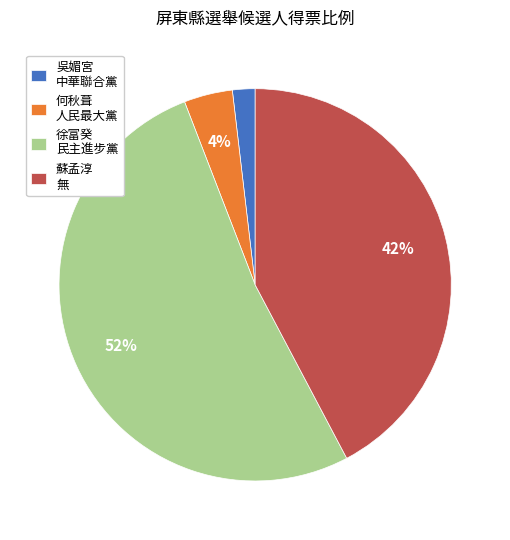

What is the ratio of the value at 徐富癸 民主進步黨 to the value at 蘇孟淳 無?

1.2